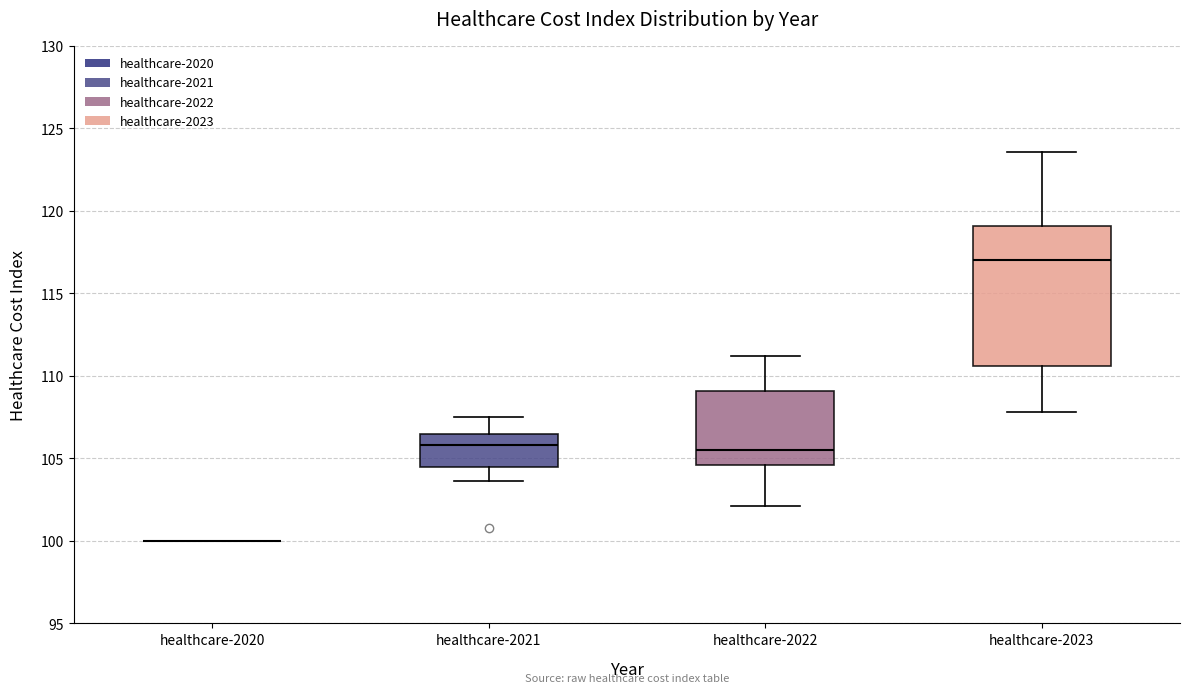

Which box is the tallest, from its lower edge to its upper edge?

healthcare-2023